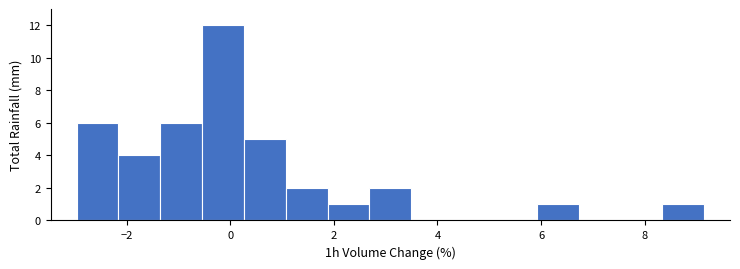

Which range on the x-axis has the tallest bar?

-0.6 to 0.2